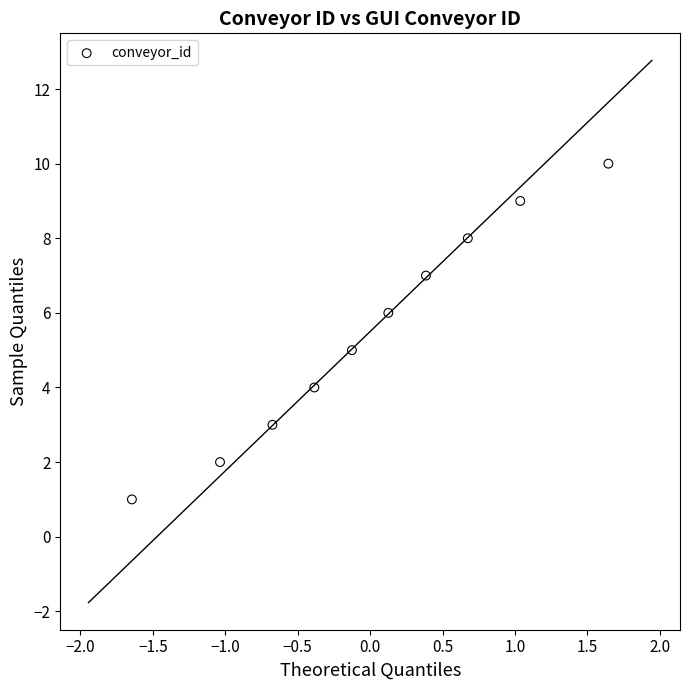

What is the range of Y values (max minus min)?

9